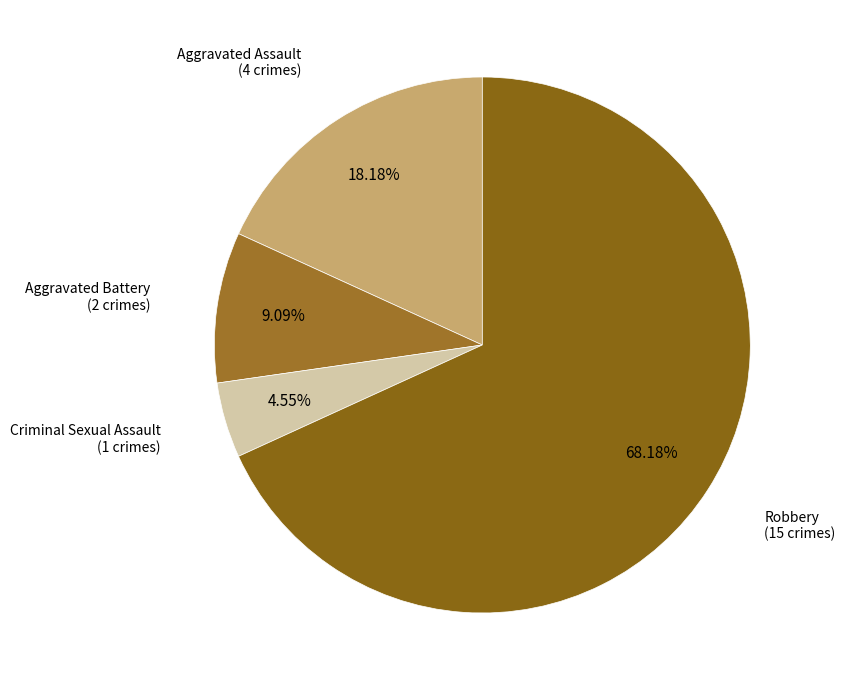

Rank the categories by value from highest to lowest.

Robbery, Aggravated Assault, Aggravated Battery, Criminal Sexual Assault